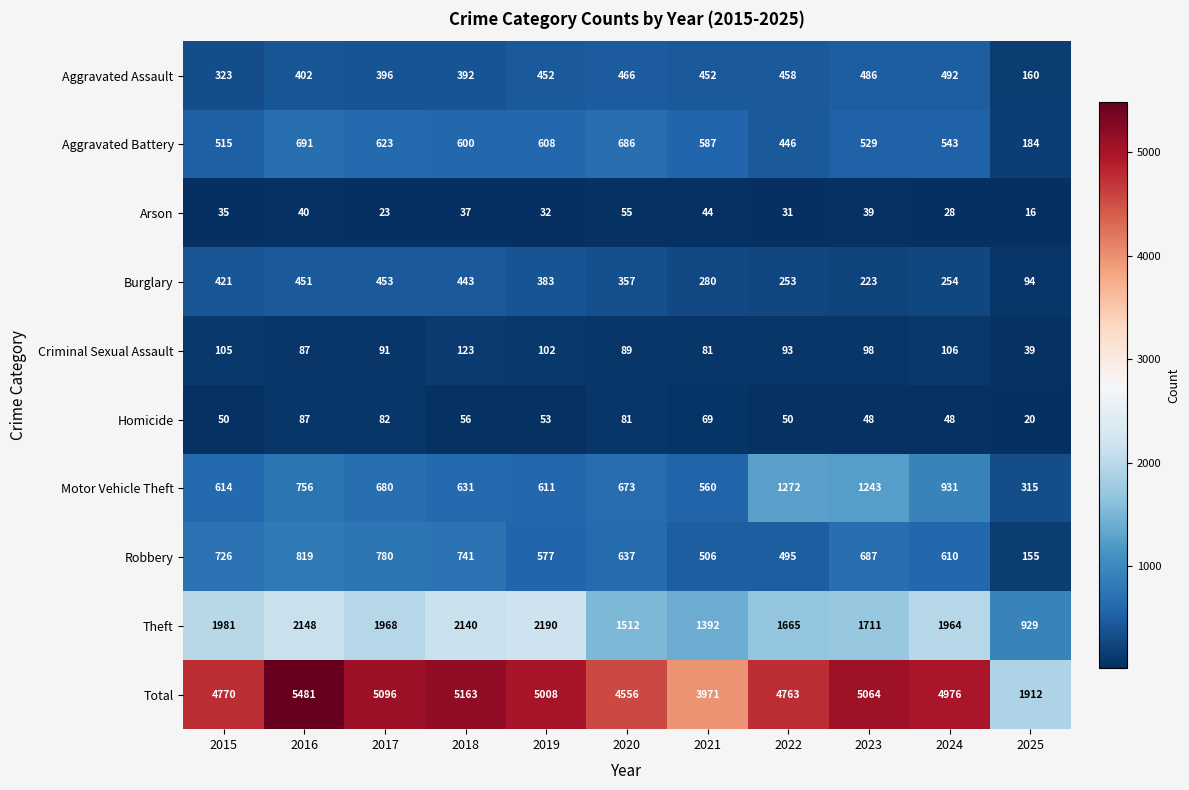

What is the minimum value for Aggravated Battery?

184